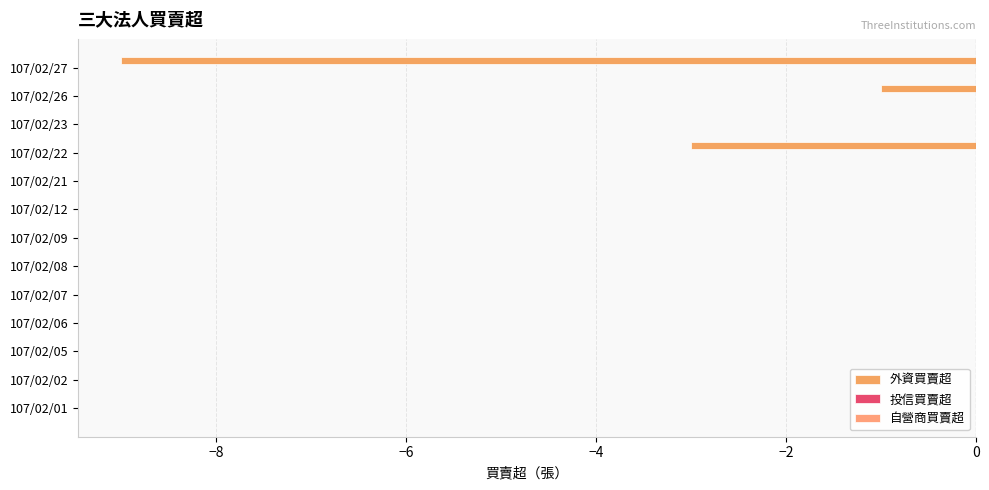

Count the number of data series in this chart.

1